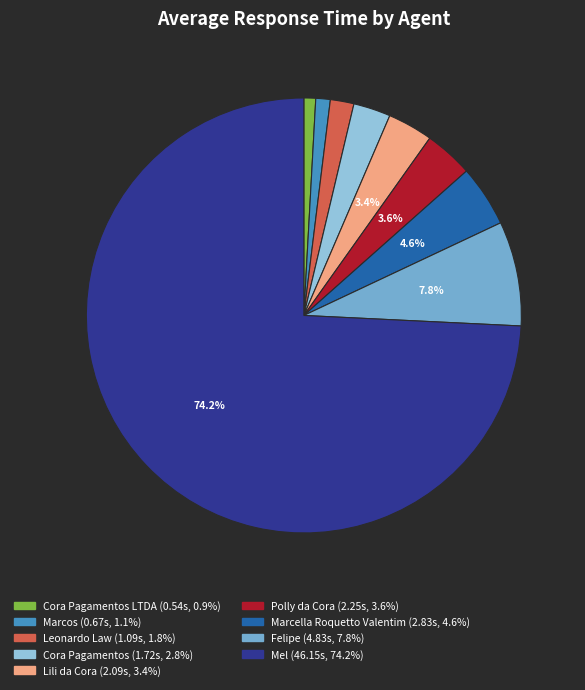

Is there a majority slice in this chart?

Yes